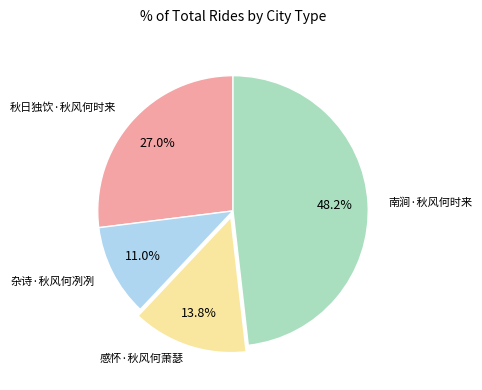

How many segments does this pie chart have?

4